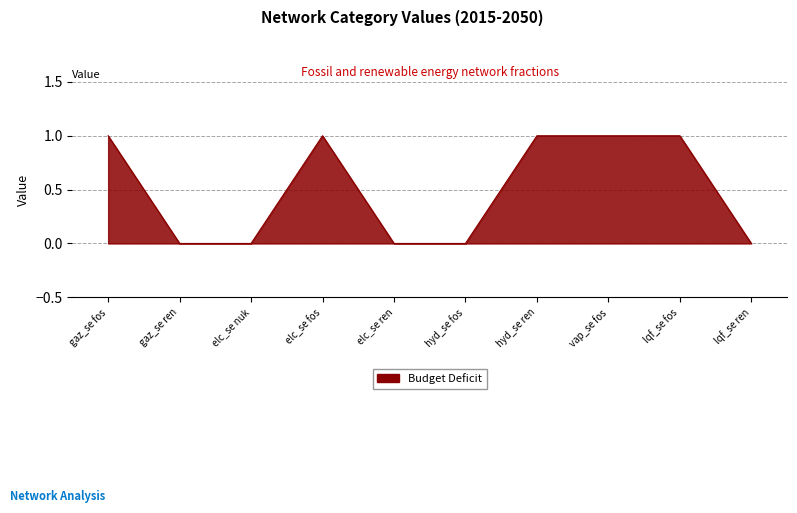

Which has a higher value, hyd_se ren or elc_se ren?

hyd_se ren